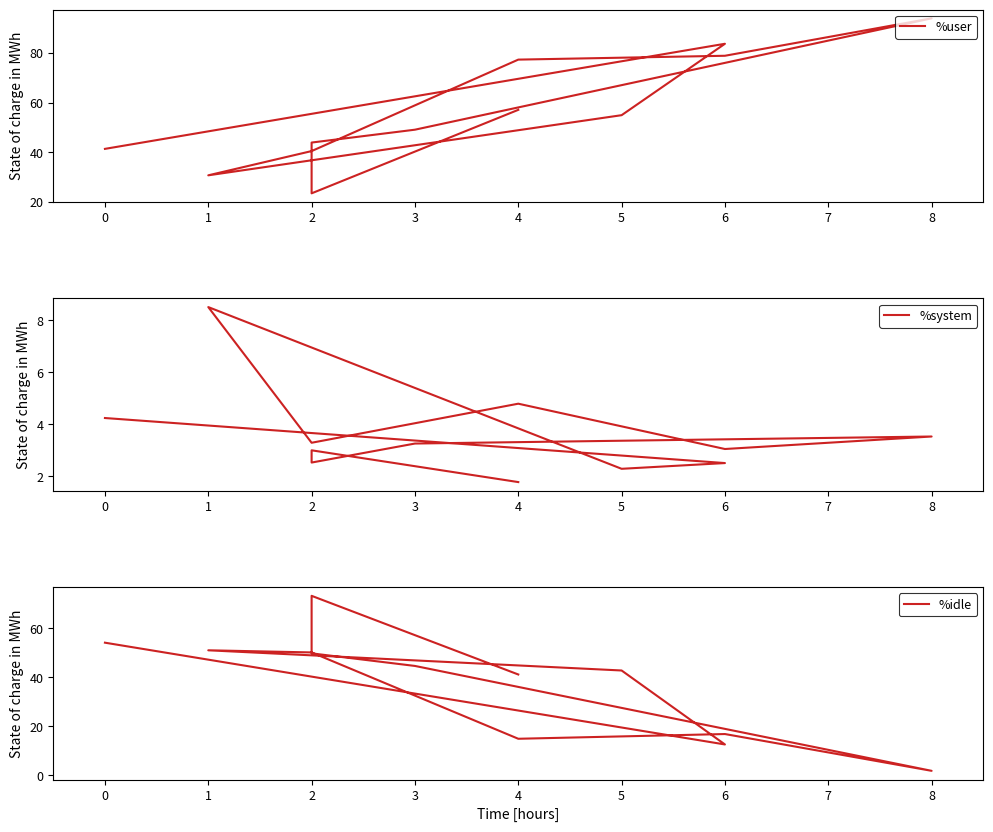

List the series in order of their peak value, lowest first.

%system, %idle, %user